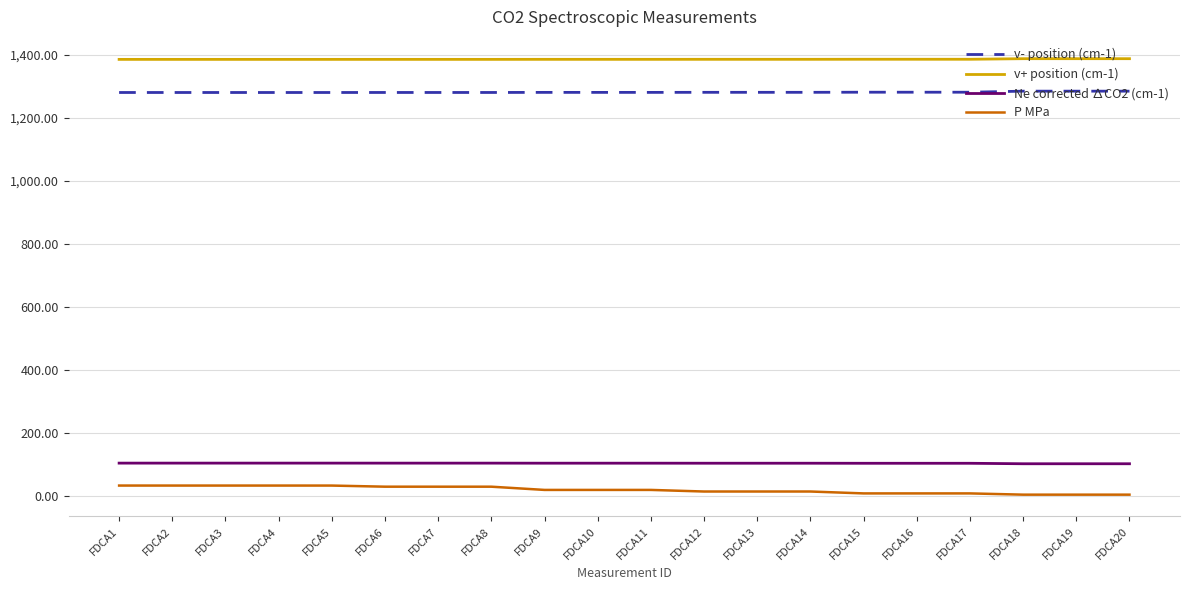

The value of v- position (cm-1) at FDCA11 is 269.1. True or false?

False